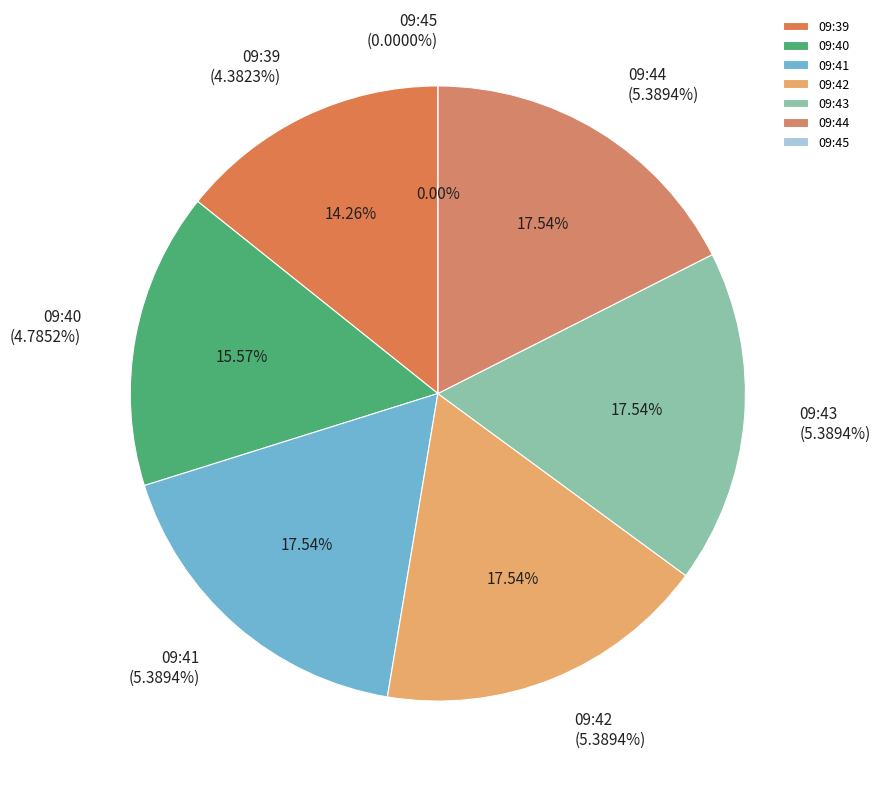

To the nearest percent, what portion does 09:39 represent?

14%